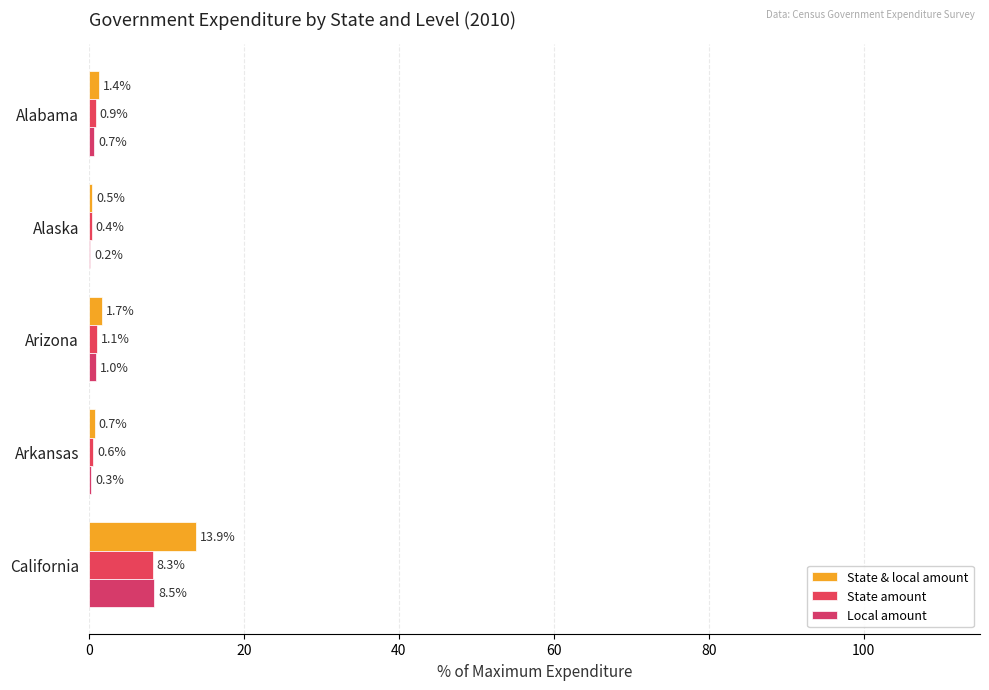

How many categories are shown in the chart?

5